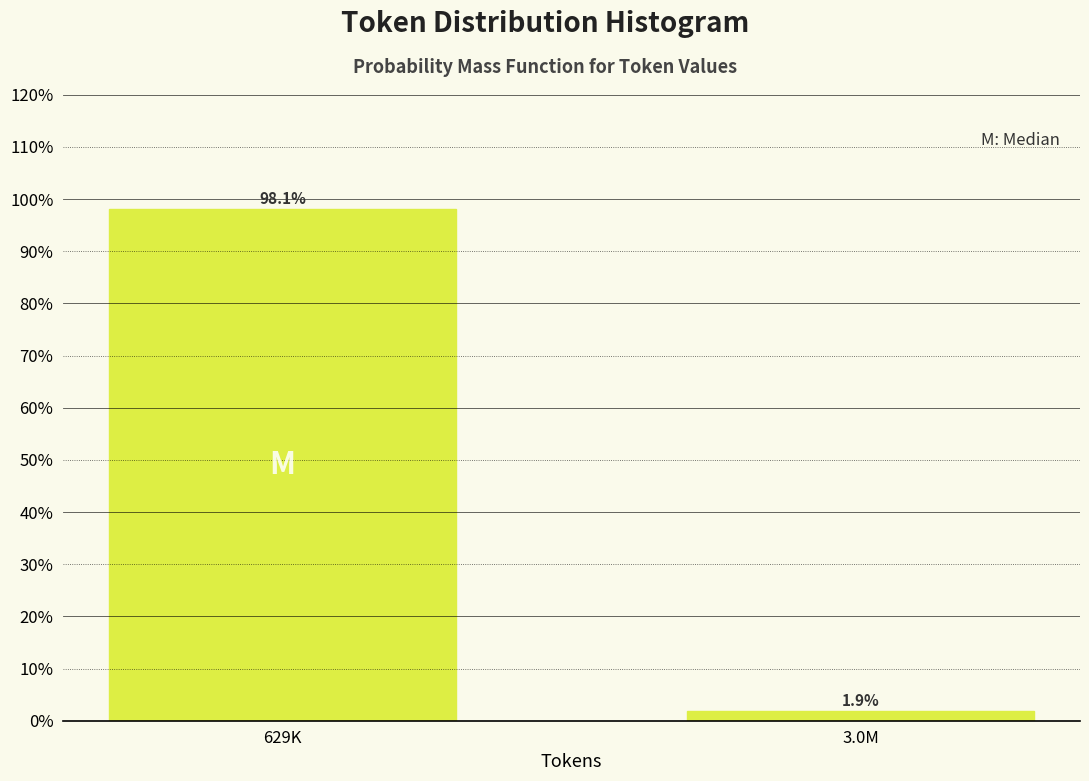

Reading right to left, transcribe all the data shown in this chart.

3.0M=1.9	629K=98.1